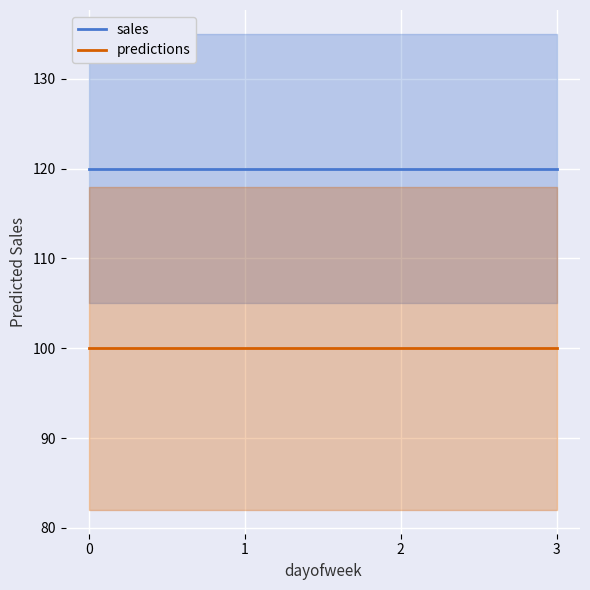

Reading left to right, what are all the values shown in this chart?

sales: 0=120	1=120	2=120	3=120
predictions: 0=100	1=100	2=100	3=100